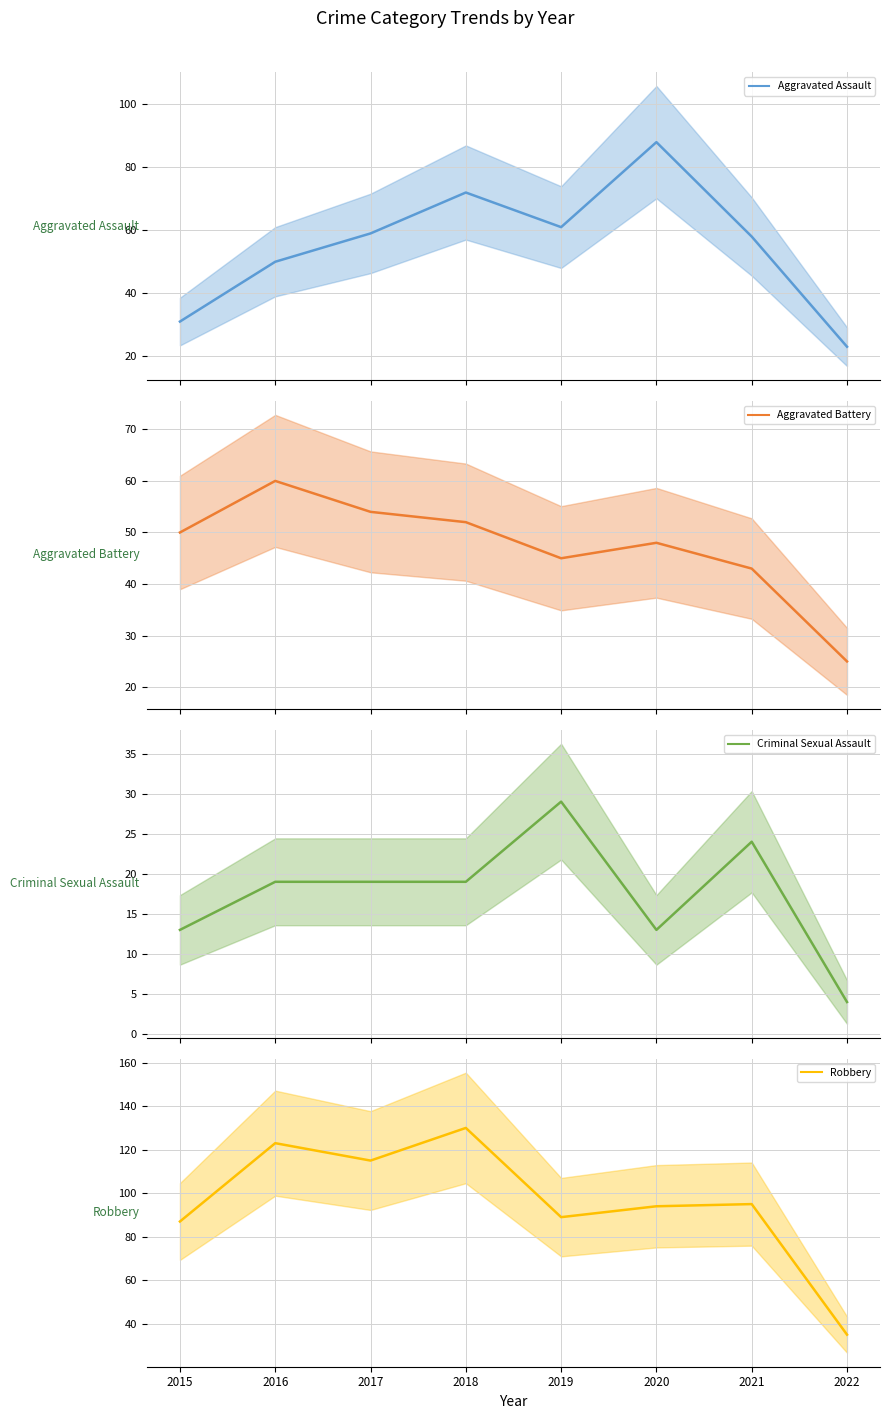

True or false: Criminal Sexual Assault (mean) has a value of 32 at 2016.

False